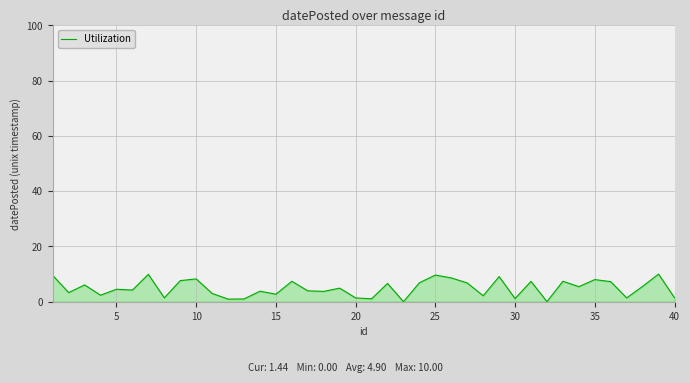

What is the difference between the maximum and minimum values?

10.0